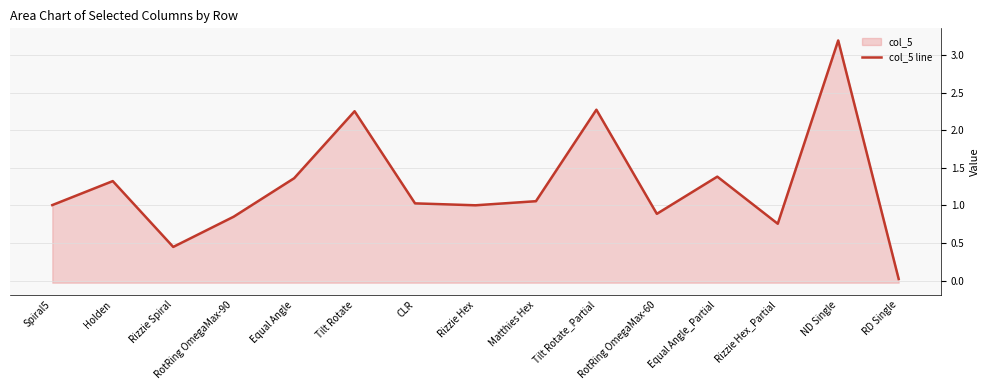

How many series are shown in this chart?

1